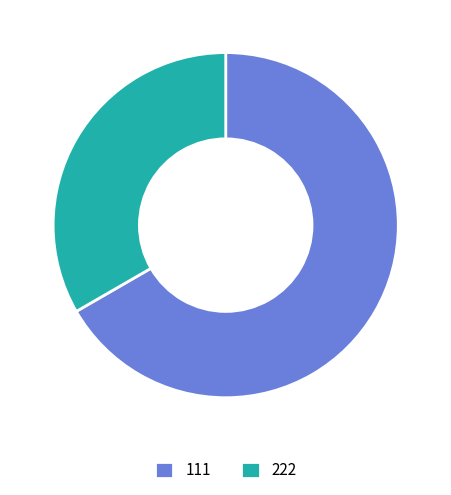

What is the ratio of the value at 111 to the value at 222?

2.0